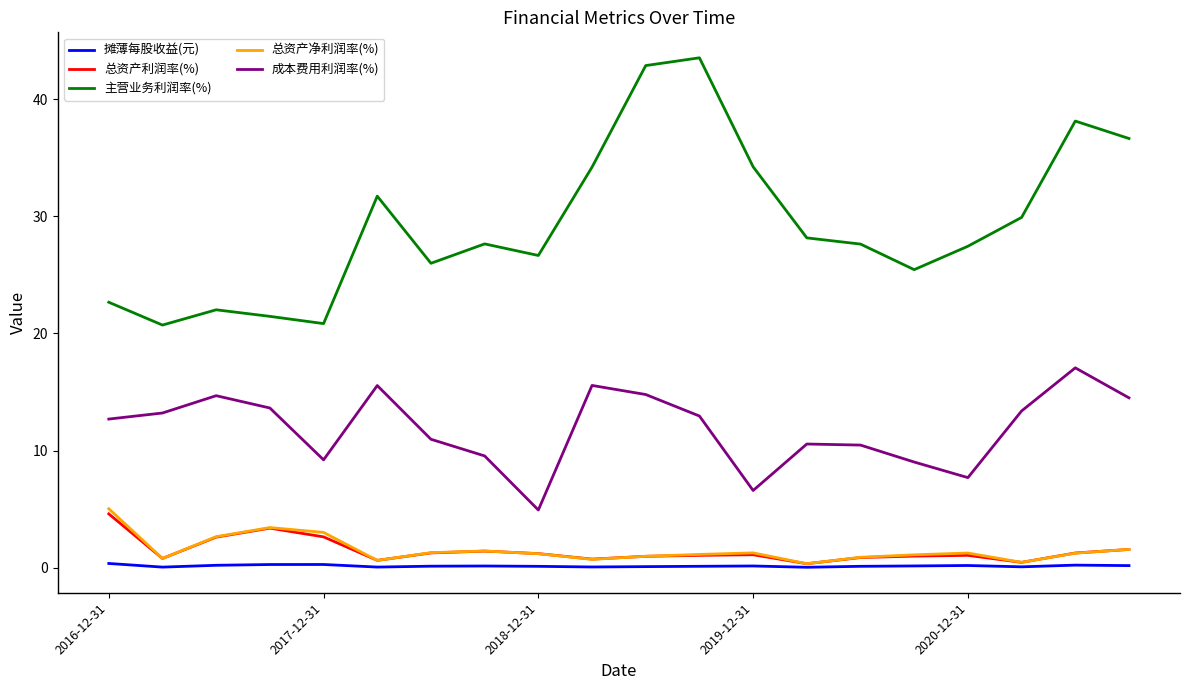

True or false: 成本费用利润率(%) and 摊薄每股收益(元) cross at least once.

False